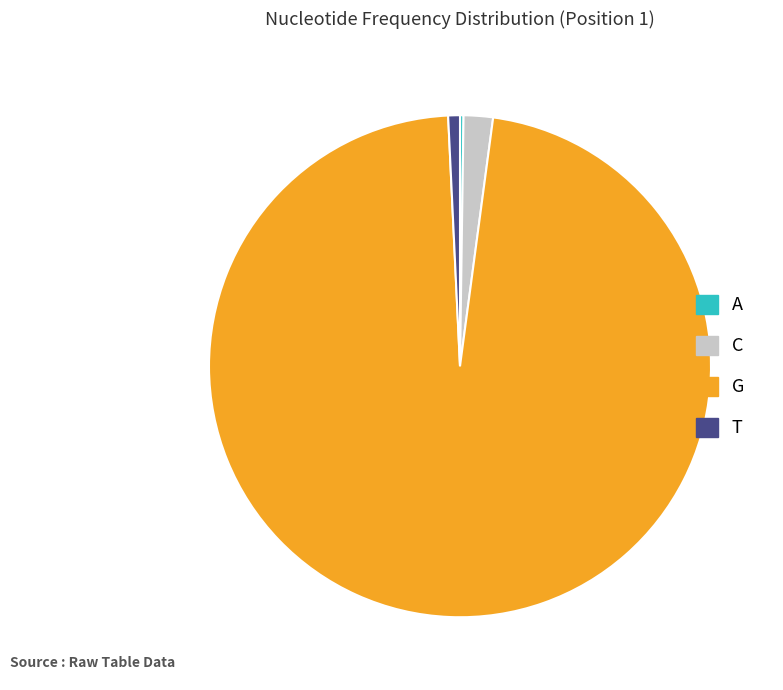

What is the majority slice?

G